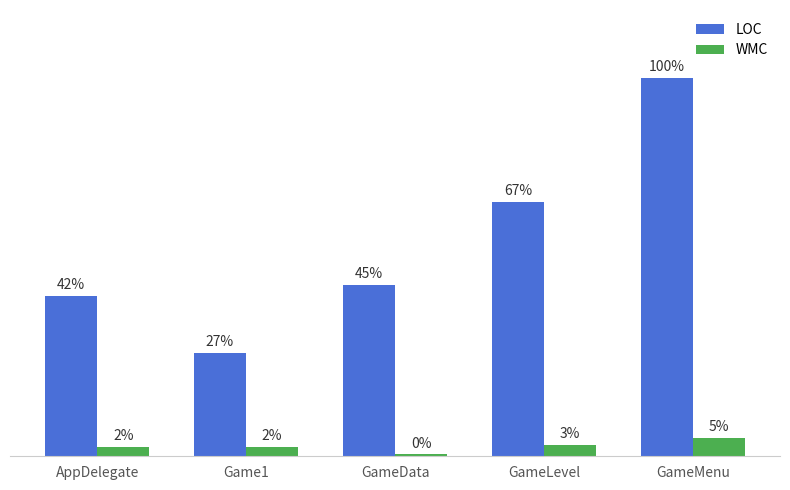

What are all the series names shown in the legend?

LOC, WMC